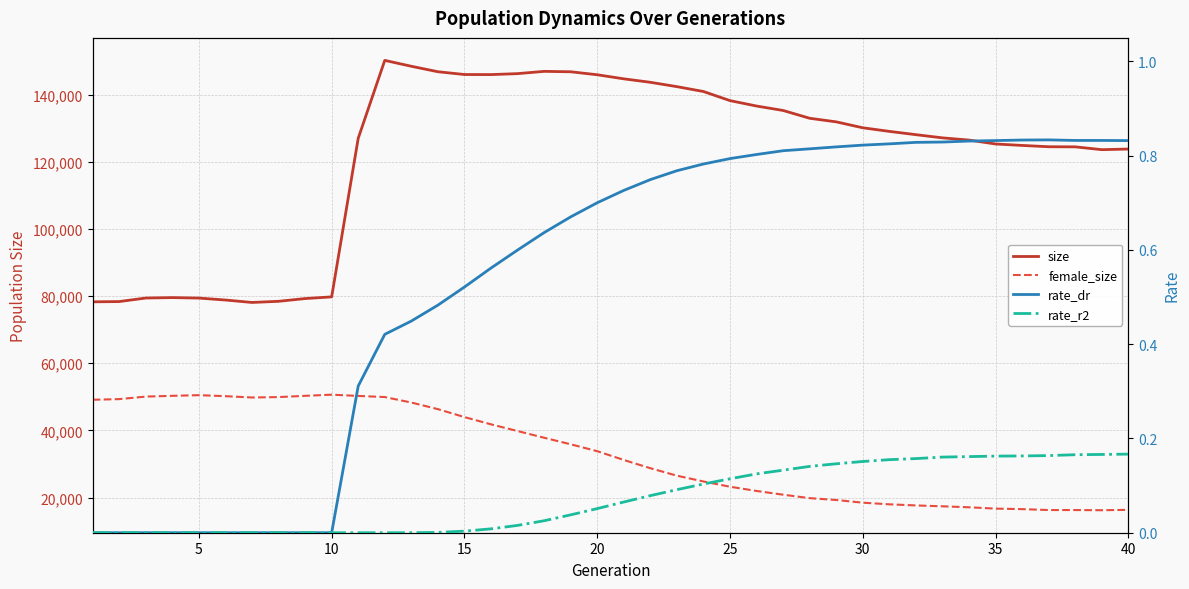

How many lines are shown in the chart?

4